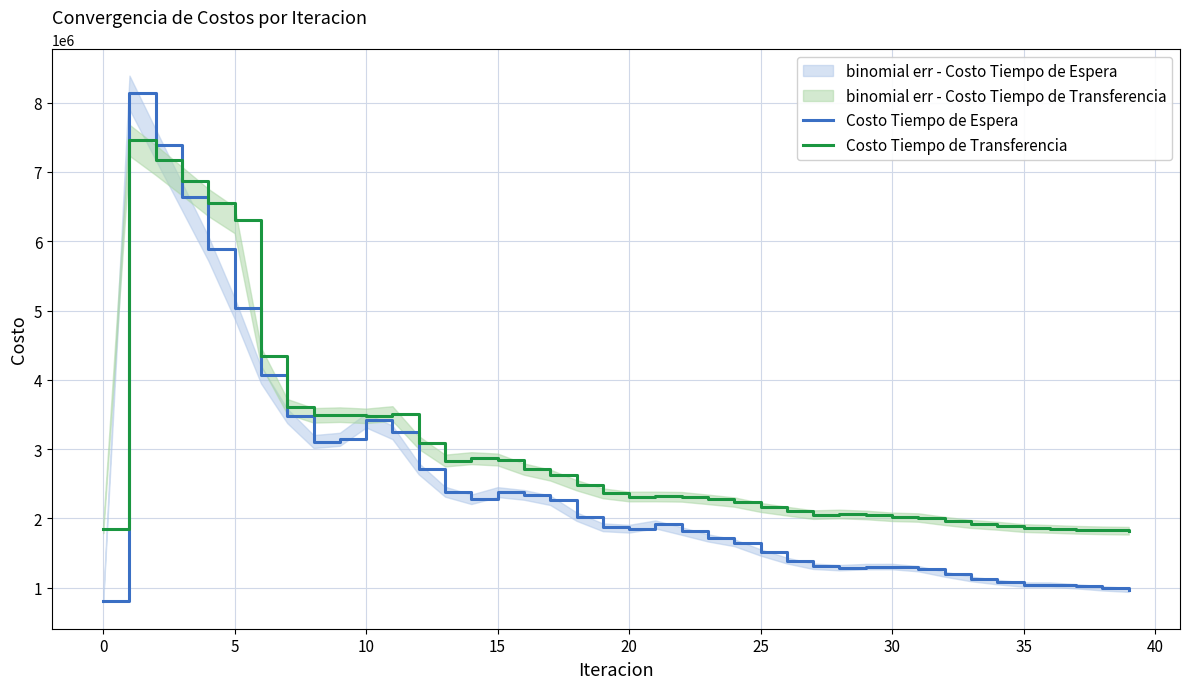

What is the difference between the Costo Tiempo de Transferencia values at 15 and 10?

629688.1